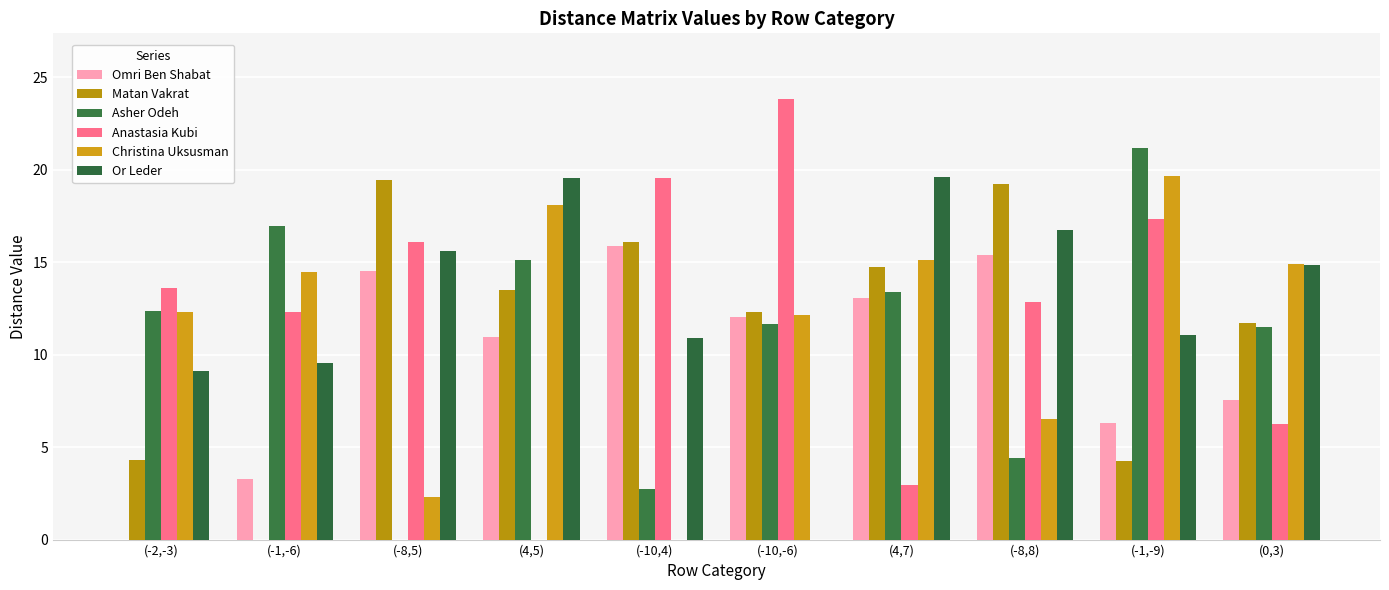

Reading right to left, extract all data points from this chart.

Omri Ben Shabat: (0,3)=7.5	(-1,-9)=6.3	(-8,8)=15.4	(4,7)=13.1	(-10,-6)=12.1	(-10,4)=15.9	(4,5)=11.0	(-8,5)=14.5	(-1,-6)=3.3	(-2,-3)=0.0
Matan Vakrat: (0,3)=11.7	(-1,-9)=4.3	(-8,8)=19.3	(4,7)=14.8	(-10,-6)=12.3	(-10,4)=16.1	(4,5)=13.5	(-8,5)=19.4	(-1,-6)=0.0	(-2,-3)=4.3
Asher Odeh: (0,3)=11.5	(-1,-9)=21.2	(-8,8)=4.4	(4,7)=13.4	(-10,-6)=11.7	(-10,4)=2.7	(4,5)=15.1	(-8,5)=0.0	(-1,-6)=17.0	(-2,-3)=12.4
Anastasia Kubi: (0,3)=6.3	(-1,-9)=17.3	(-8,8)=12.9	(4,7)=3.0	(-10,-6)=23.8	(-10,4)=19.5	(4,5)=0.0	(-8,5)=16.1	(-1,-6)=12.3	(-2,-3)=13.6
Christina Uksusman: (0,3)=14.9	(-1,-9)=19.6	(-8,8)=6.5	(4,7)=15.1	(-10,-6)=12.1	(-10,4)=0.0	(4,5)=18.1	(-8,5)=2.3	(-1,-6)=14.5	(-2,-3)=12.3
Or Leder: (0,3)=14.8	(-1,-9)=11.1	(-8,8)=16.7	(4,7)=19.6	(-10,-6)=0.0	(-10,4)=10.9	(4,5)=19.6	(-8,5)=15.6	(-1,-6)=9.5	(-2,-3)=9.1